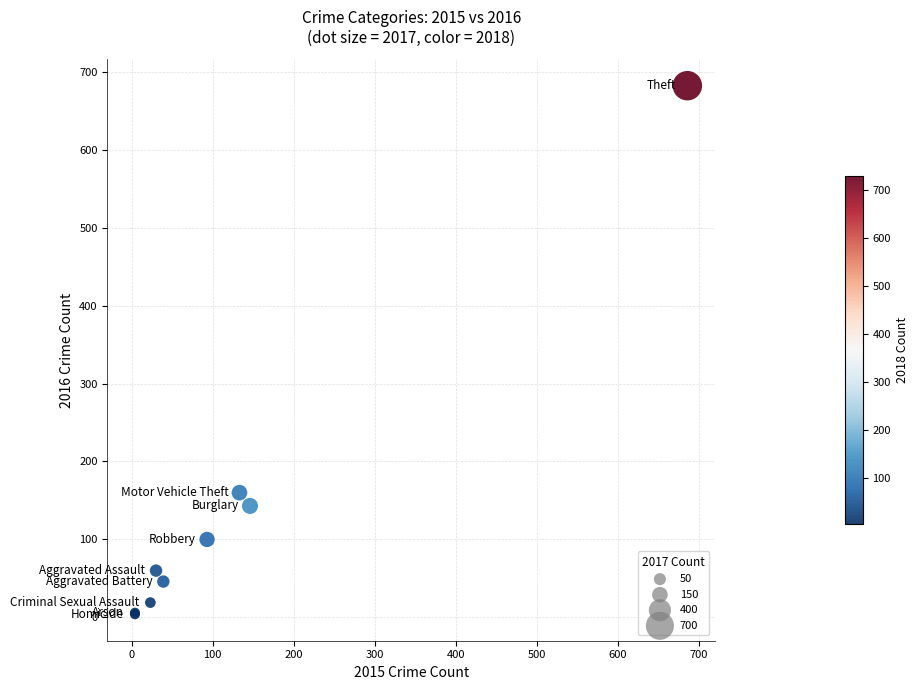

What Y value in the scatter plot is closest to 343?

160